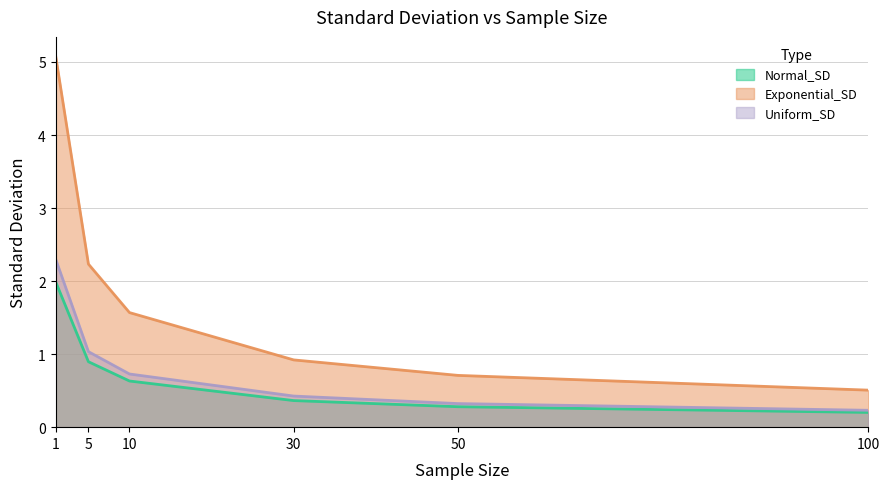

Which series has the widest spread of values?

Exponential_SD